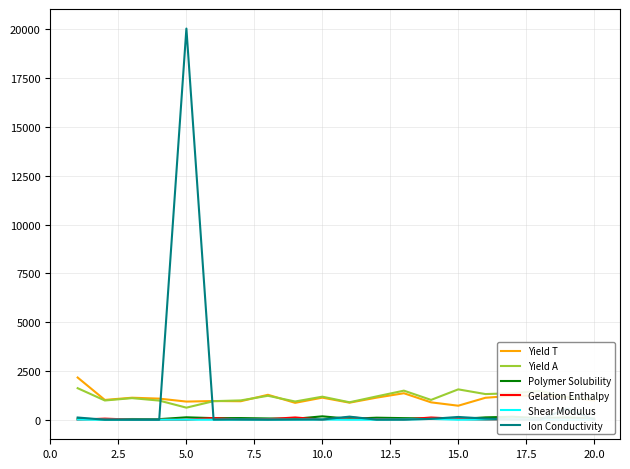

What is the maximum value shown in the chart?

20040.0